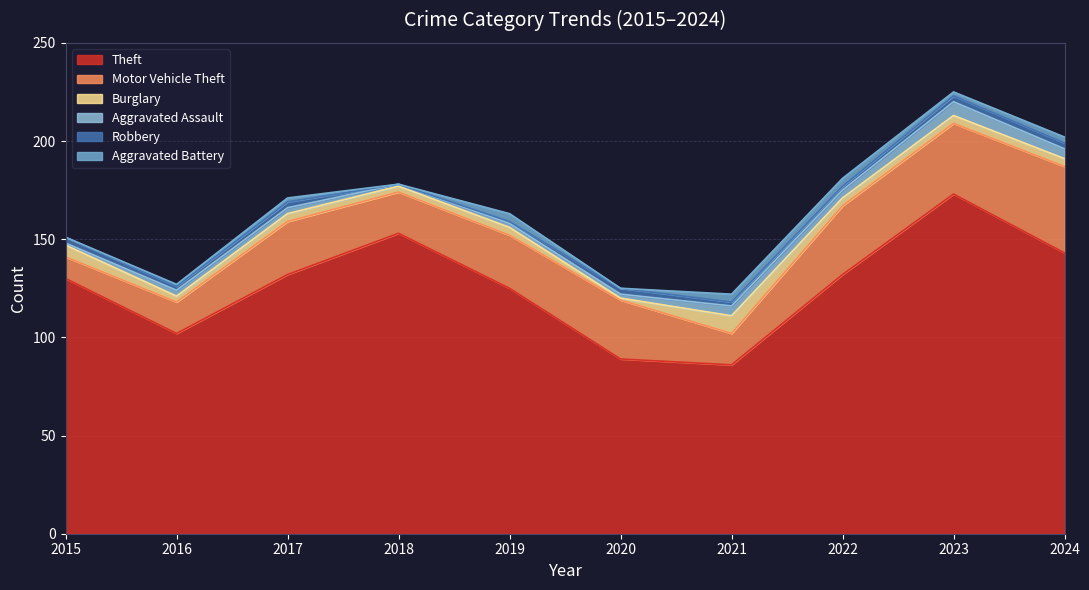

At how many categories does at least one series exceed 129?

6